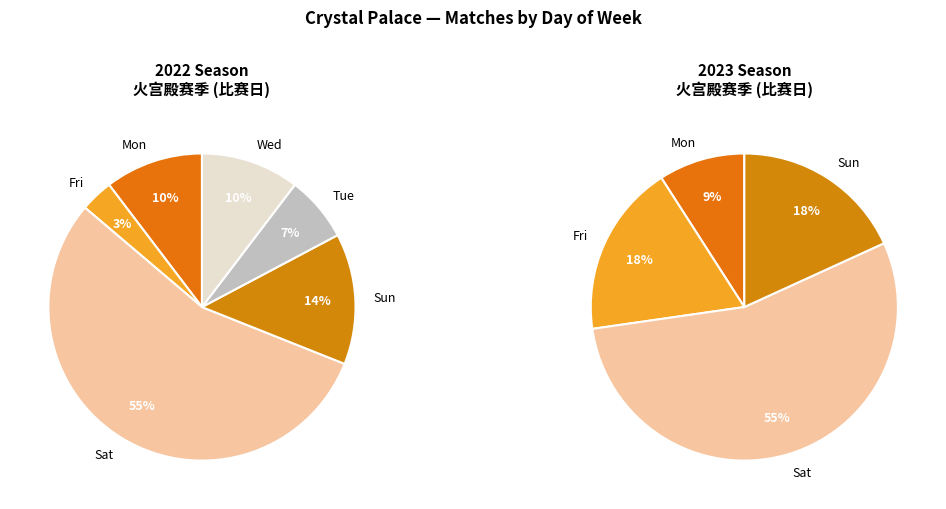

Do Sun and Wed together represent more than half of the pie?

No